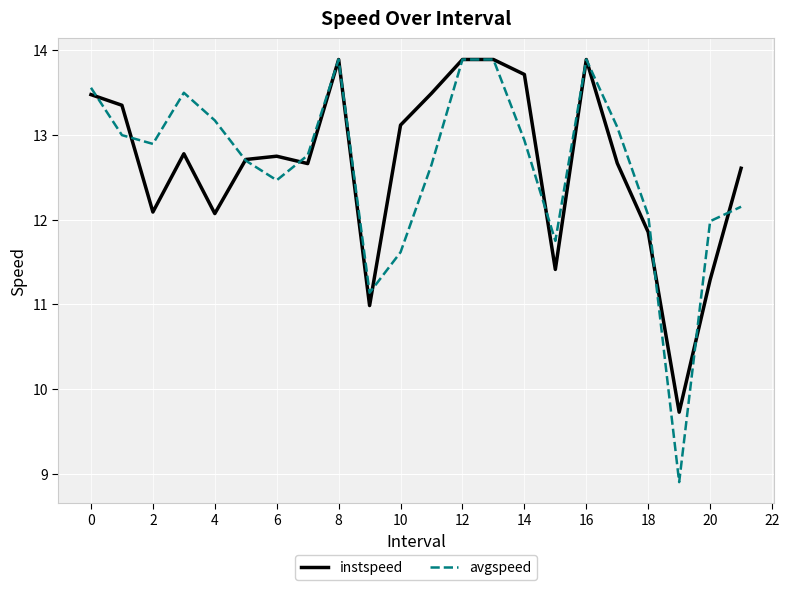

What is the difference between the second highest and minimum values in the avgspeed series?

5.0